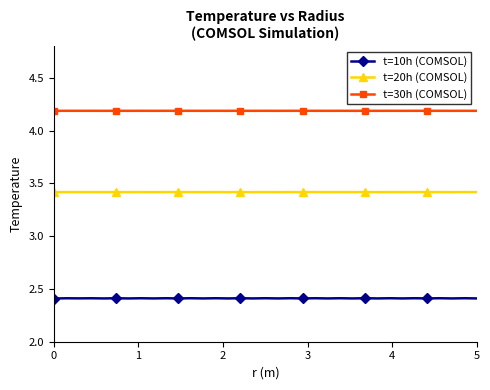

True or false: t=20h (COMSOL) and t=10h (COMSOL) cross at least once.

False